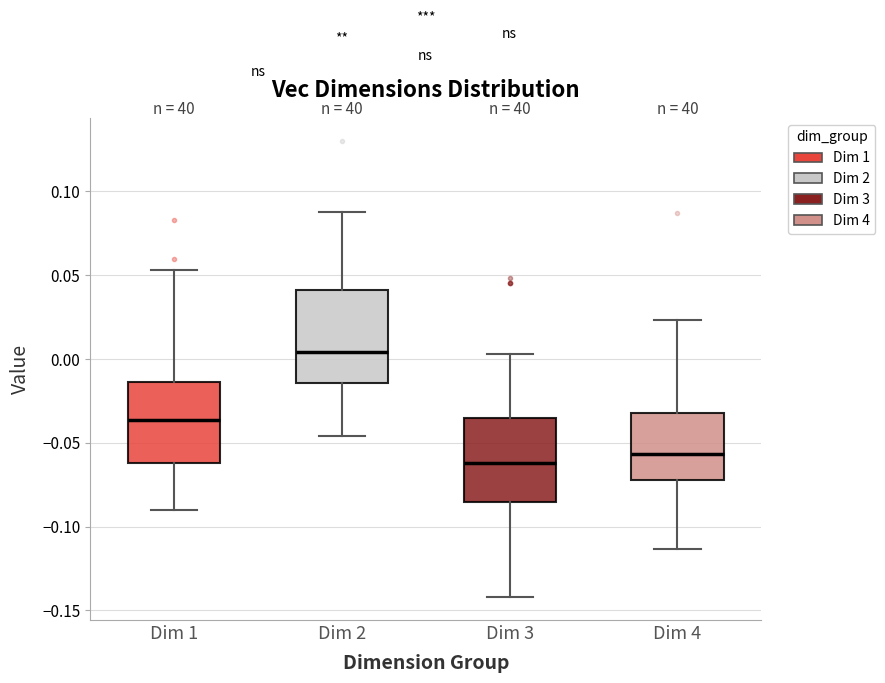

Which box is the tallest, from its lower edge to its upper edge?

Dim 2